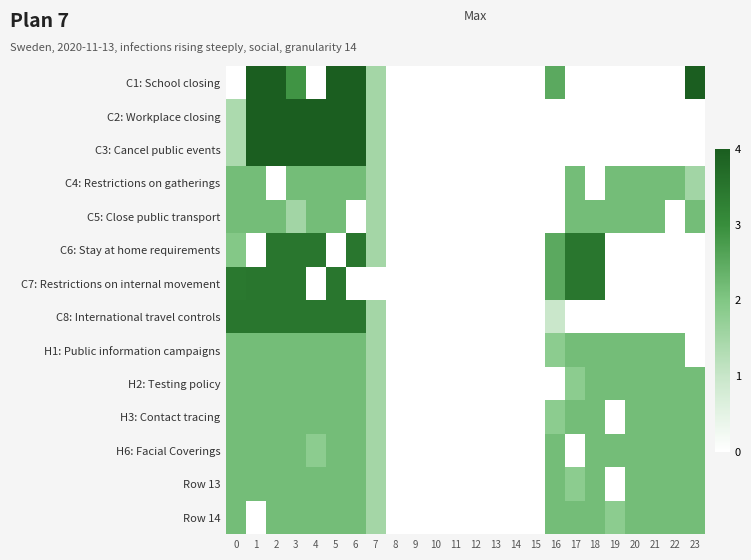

What is the maximum value shown in the chart?

4.0